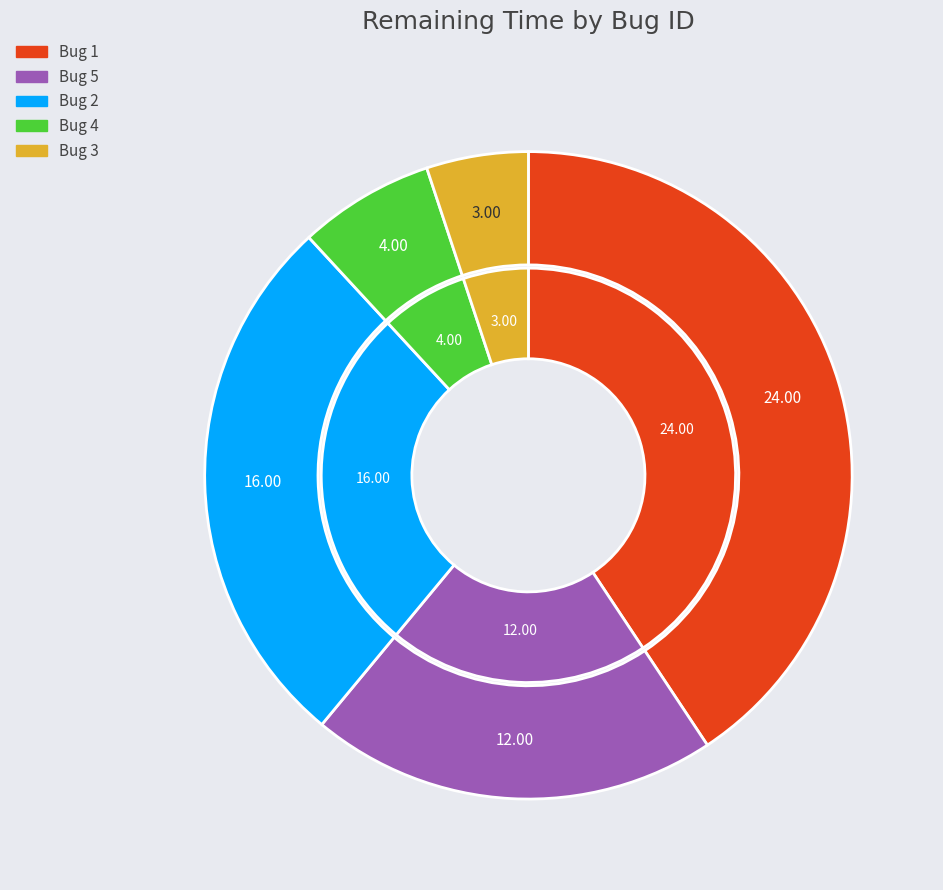

How many slices are in this pie chart?

5